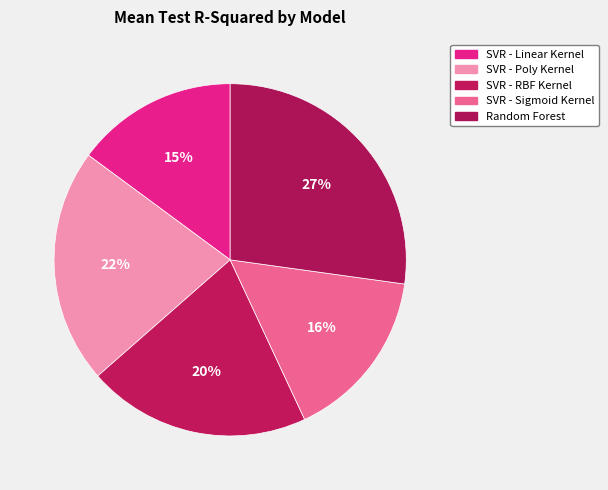

Rank the categories by value from highest to lowest.

Random Forest, SVR - Poly Kernel, SVR - RBF Kernel, SVR - Sigmoid Kernel, SVR - Linear Kernel